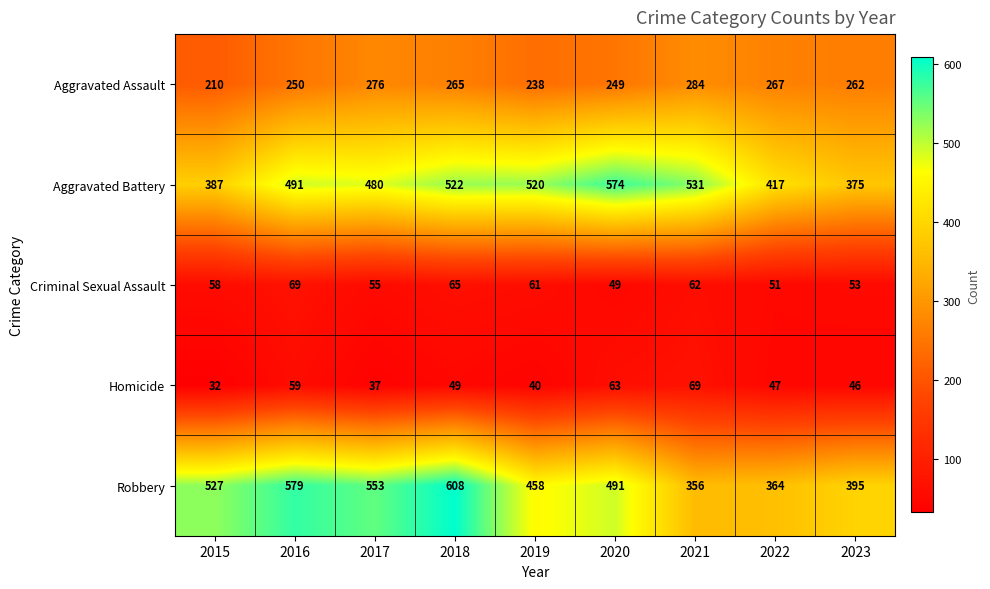

List the labels in order of Aggravated Battery value, largest first.

2020, 2021, 2018, 2019, 2016, 2017, 2022, 2015, 2023